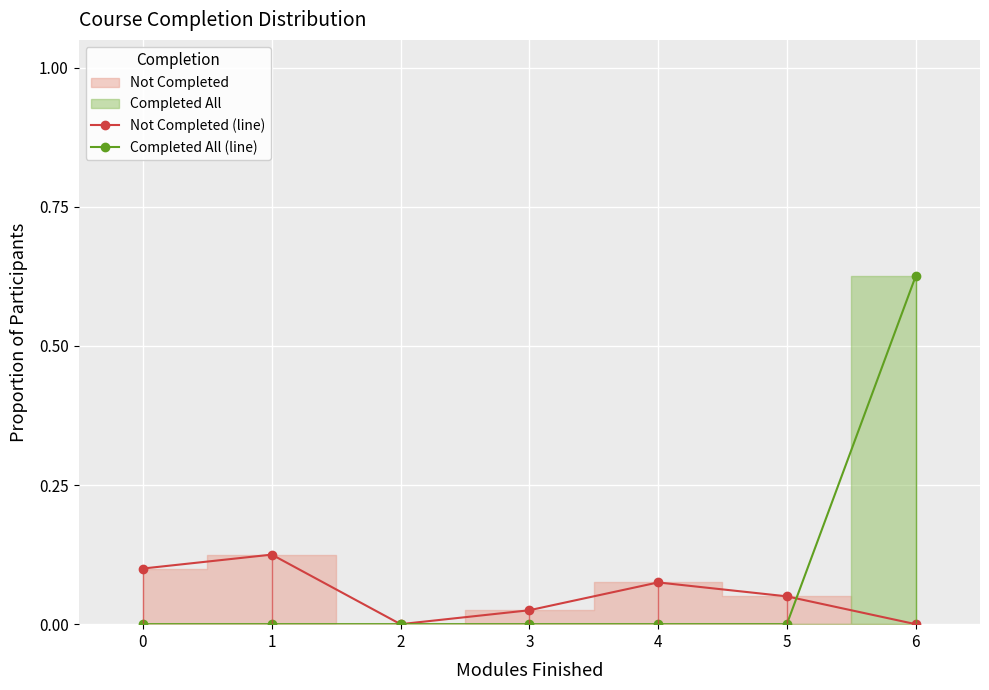

Is it true that Completed All (line) equals 0.0 at 2?

True